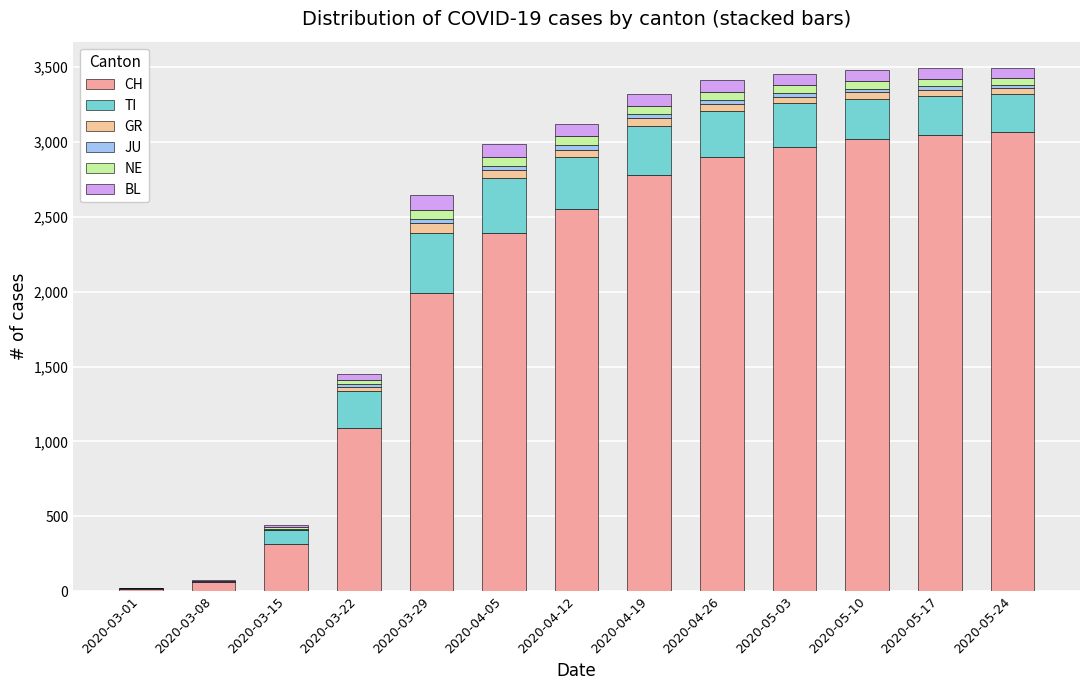

Which series has the largest total across all categories?

CH